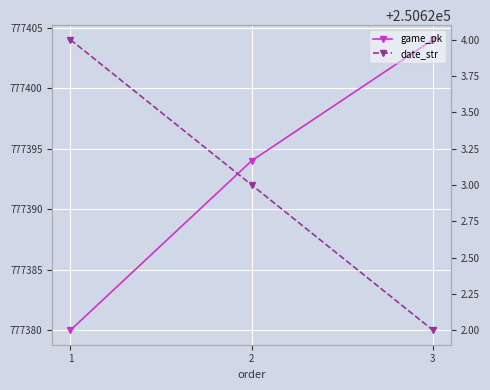

List the labels in order of game_pk value, largest first.

3, 2, 1